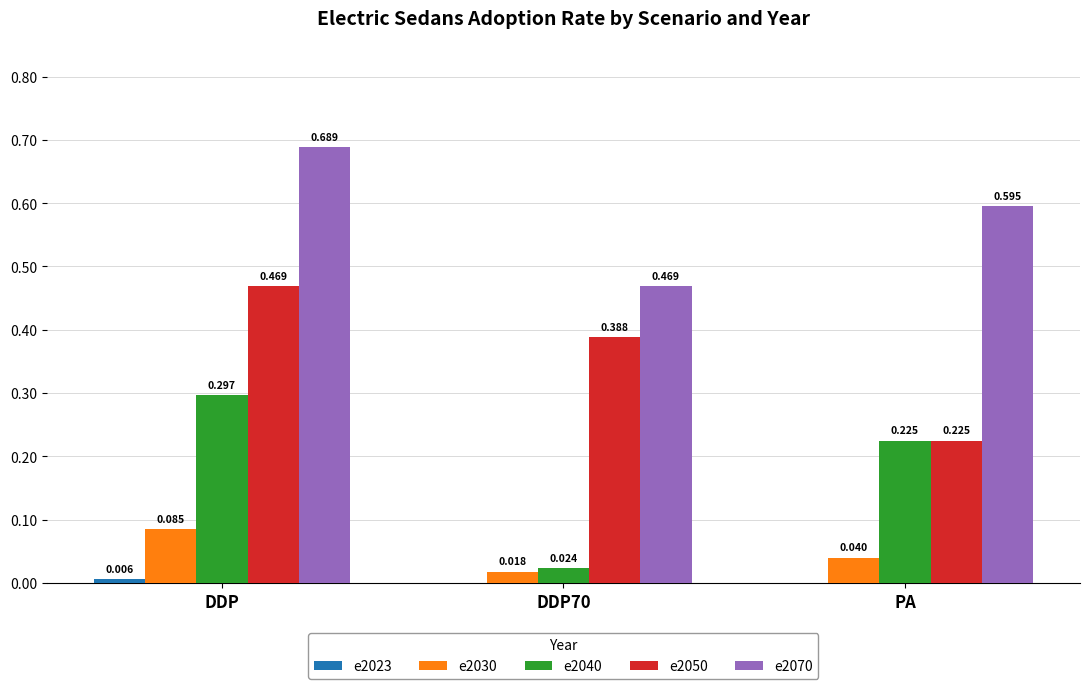

Which category has the highest value in the e2070 series?

DDP